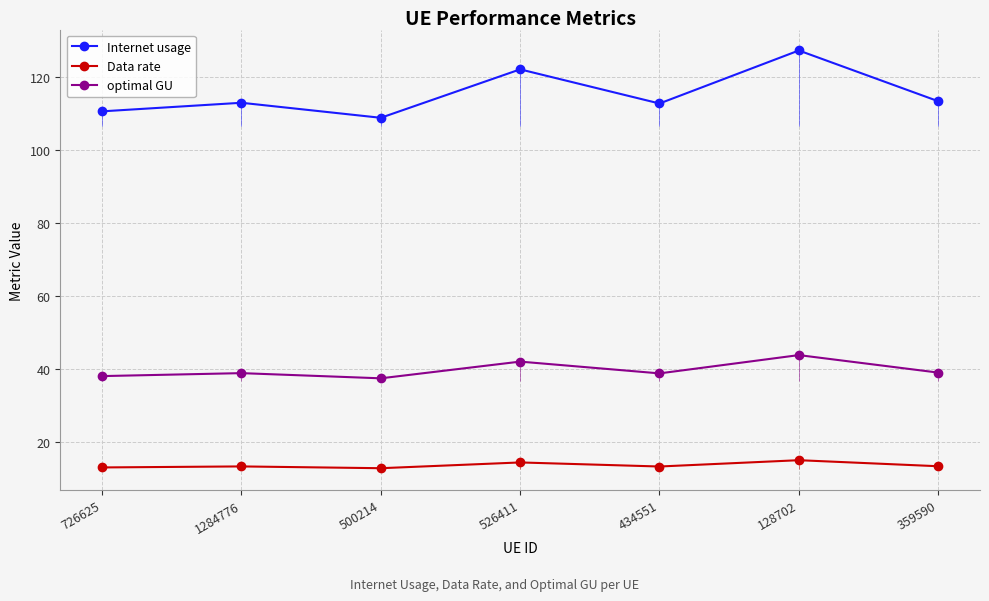

Reading right to left, list all the values displayed in this chart.

Internet usage: 113.4	127.3	112.8	122.1	108.9	113.0	110.6
Data rate: 13.5	15.2	13.4	14.5	13.0	13.5	13.2
optimal GU: 39.1	43.9	38.9	42.1	37.6	39.0	38.2